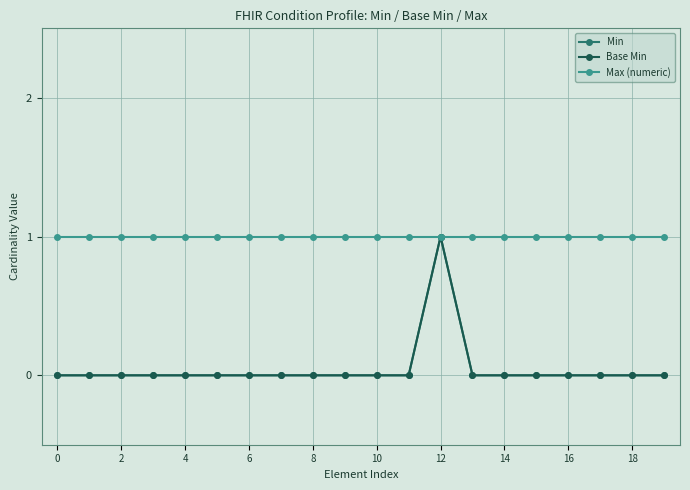

Is this an area chart (filled region under the line)?

No